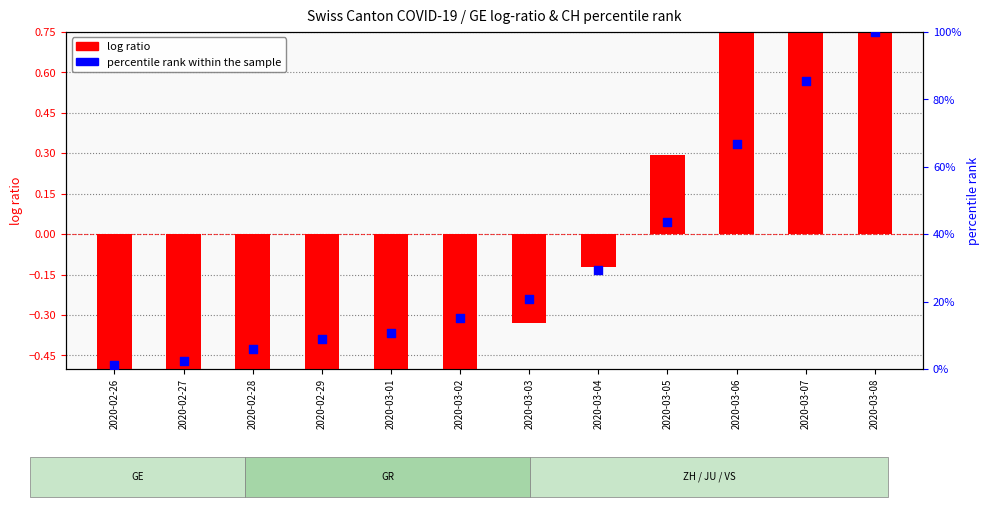

Which series has the largest total across all categories?

percentile rank within the sample (CH)